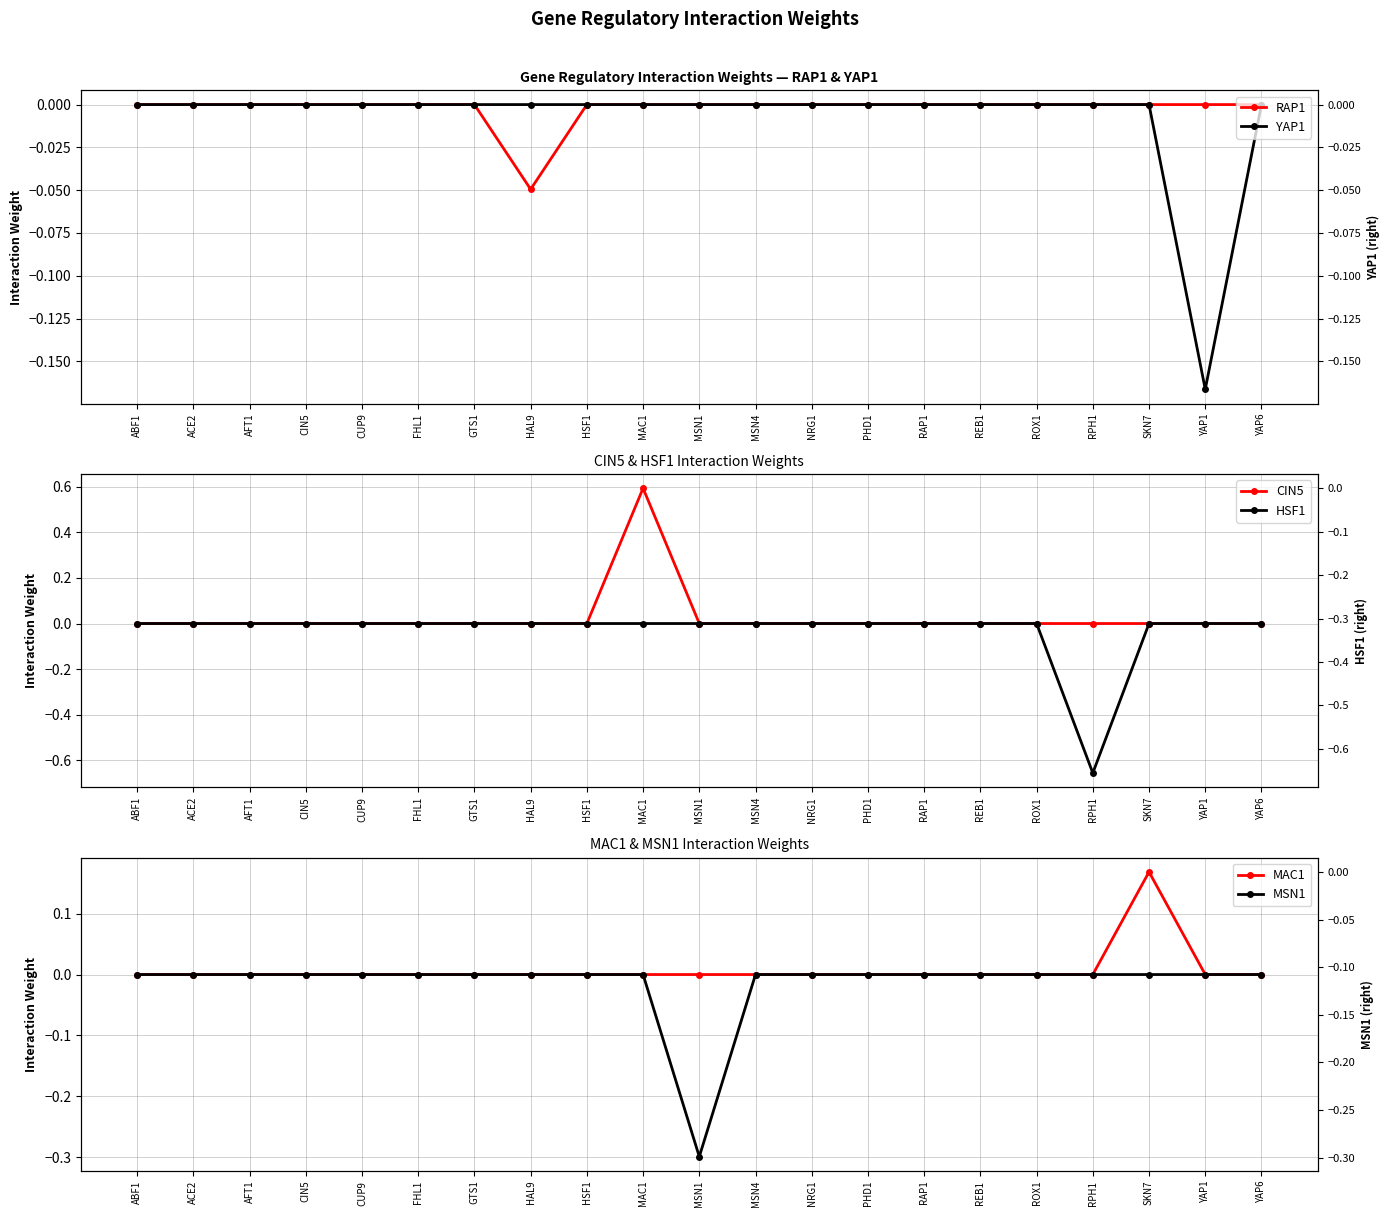

How many interior local peaks does the CIN5 series have?

1